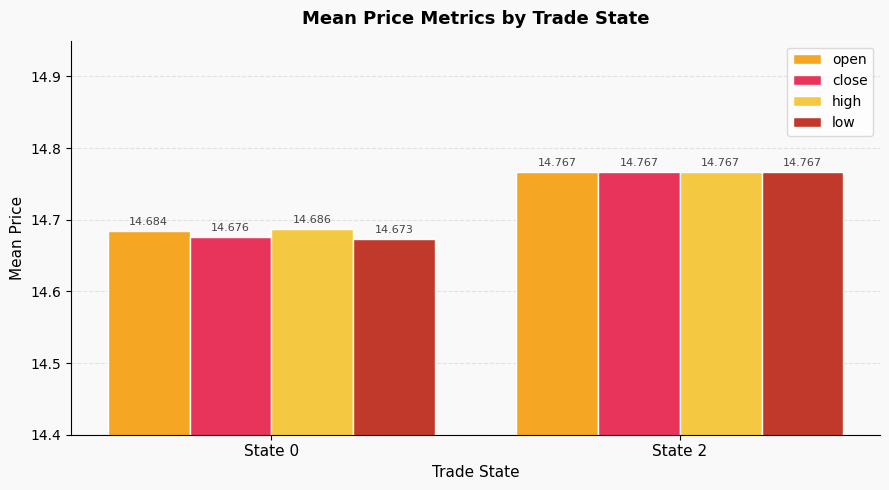

Reading left to right, list all the values displayed in this chart.

open: 14.7	14.8
close: 14.7	14.8
high: 14.7	14.8
low: 14.7	14.8